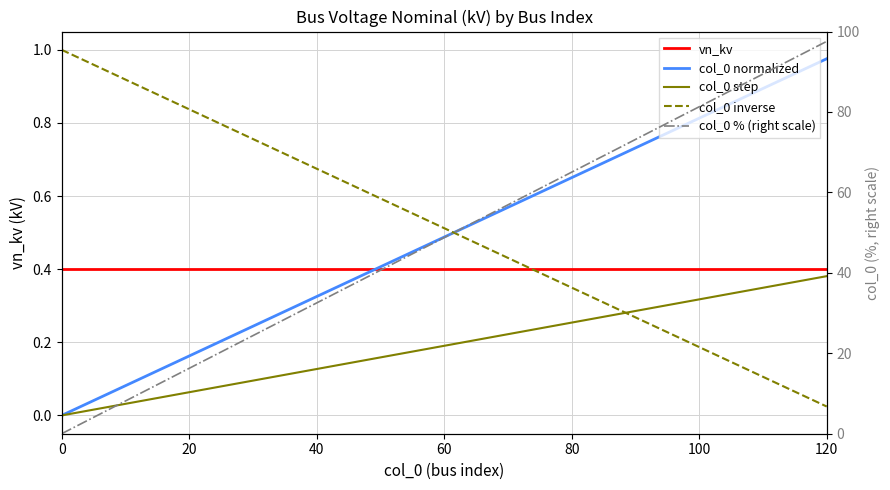

Reading right to left, transcribe all the data shown in this chart.

vn_kv: 0.4	0.4	0.4	0.4	0.4	0.4	0.4	0.4	0.4	0.4	0.4	0.4	0.4	0.4	0.4	0.4	0.4	0.4	0.4	0.4	0.4
col_0 normalized: 1.0	0.9	0.9	0.8	0.8	0.7	0.7	0.6	0.6	0.5	0.5	0.4	0.4	0.3	0.3	0.2	0.2	0.1	0.1	0.0	0.0
col_0 step: 0.4	0.4	0.3	0.3	0.3	0.3	0.3	0.2	0.2	0.2	0.2	0.2	0.2	0.1	0.1	0.1	0.1	0.1	0.0	0.0	0.0
col_0 inverse: 0.0	0.1	0.1	0.2	0.2	0.3	0.3	0.4	0.4	0.5	0.5	0.6	0.6	0.7	0.7	0.8	0.8	0.9	0.9	1.0	1.0
col_0 % (right scale): 97.6	92.7	87.8	82.9	78.0	73.2	68.3	63.4	58.5	53.7	48.8	43.9	39.0	34.1	29.3	24.4	19.5	14.6	9.8	4.9	0.0